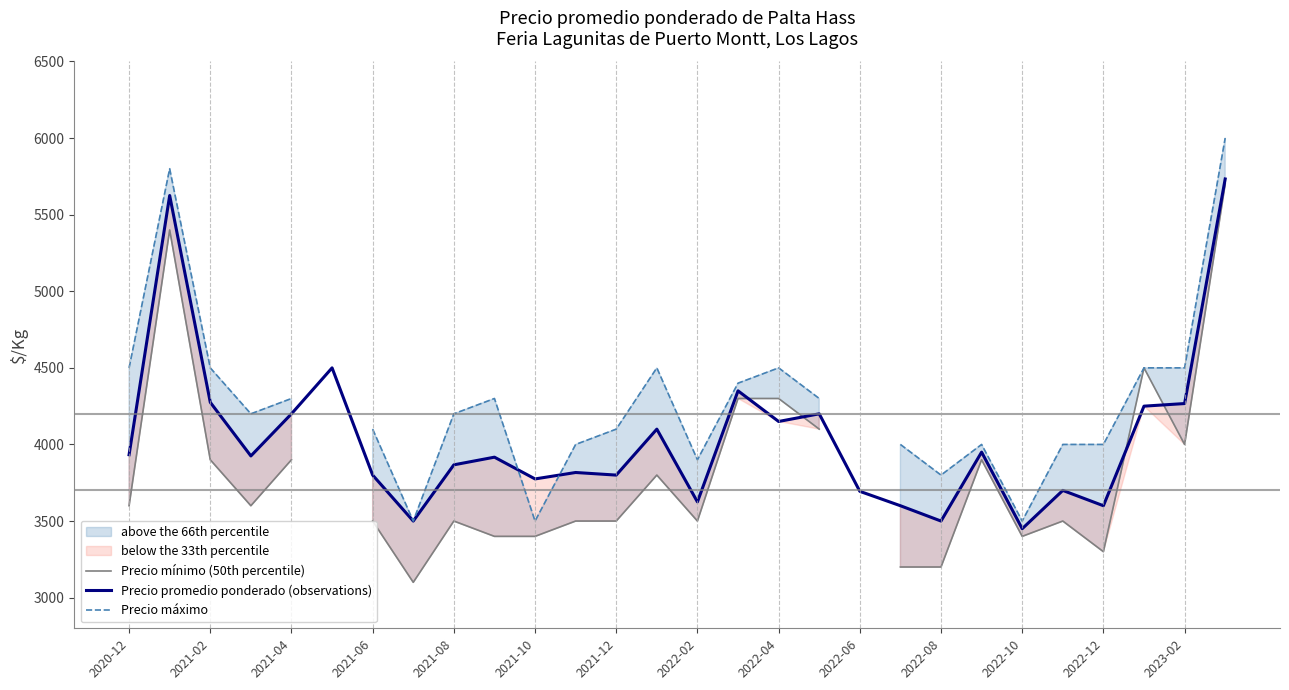

Is the value of Precio promedio ponderado (observations) at 2021-06 greater than the value of Precio mínimo (50th percentile) at 2022-04?

No